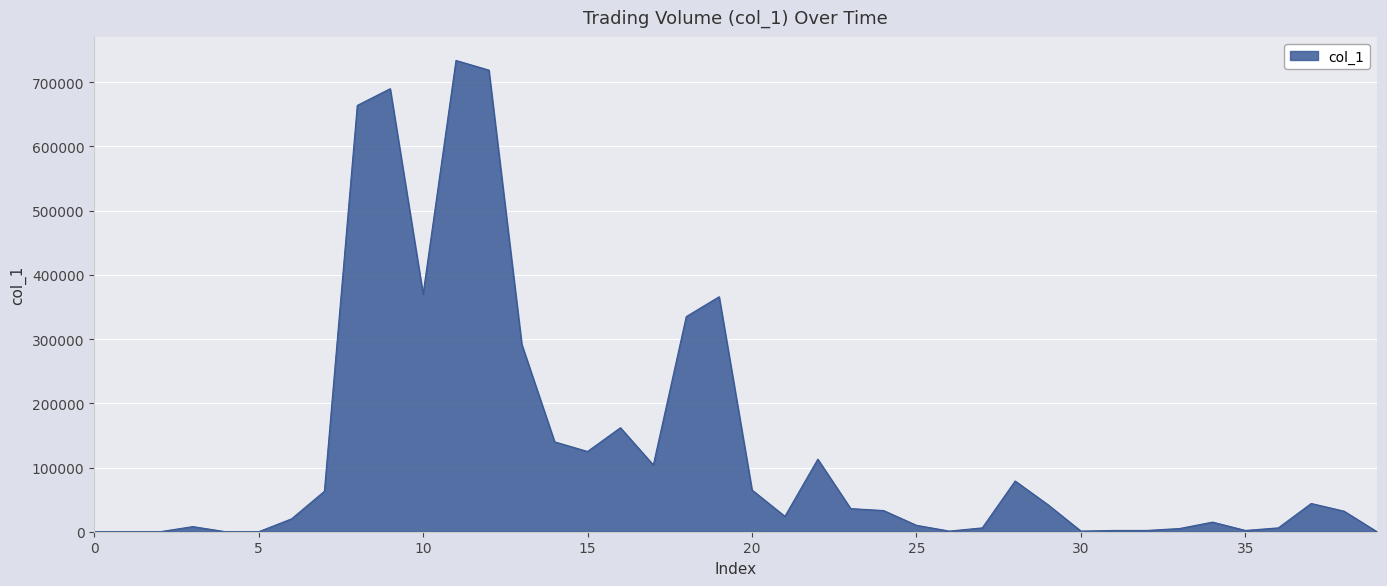

What is the maximum value shown in the chart?

734000